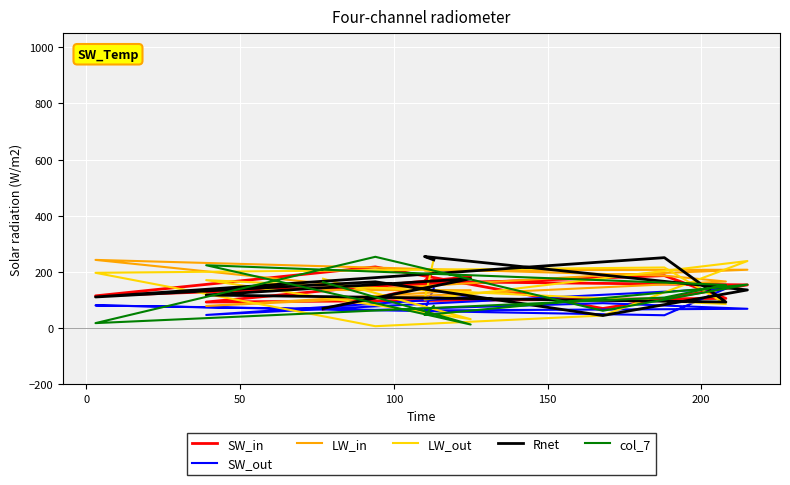

Reading left to right, what are all the values shown in this chart?

SW_in: 204	166	154	70	218	115	187	106	93	183	67
SW_out: 142	63	69	89	65	81	46	141	47	110	106
LW_in: 204	206	208	188	140	243	187	166	79	135	136
LW_out: 246	102	239	45	7	197	216	86	171	32	176
Rnet: 243	255	136	45	165	111	251	93	118	176	70
col_7: 79	47	155	62	254	18	109	154	224	13	164